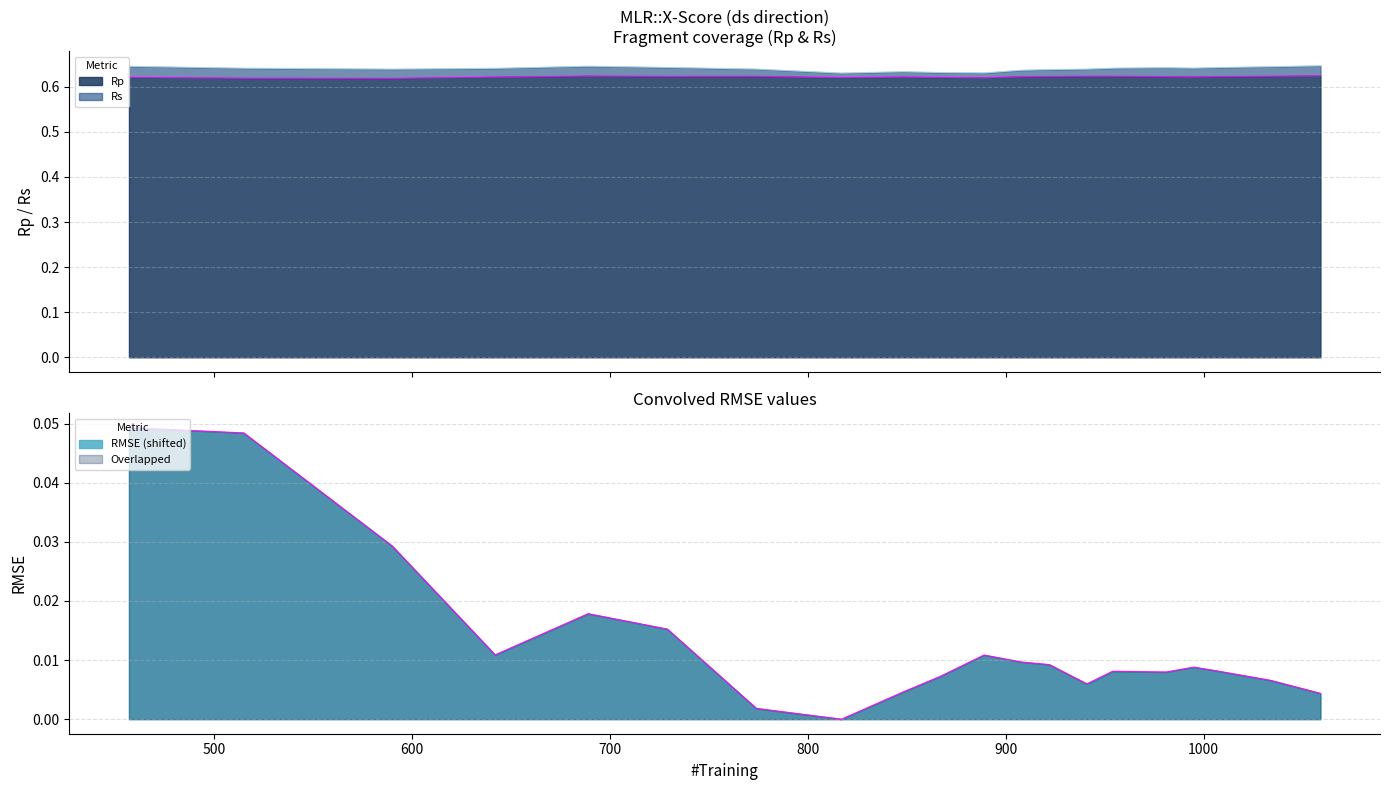

How many data points in RMSE are above 0?

19